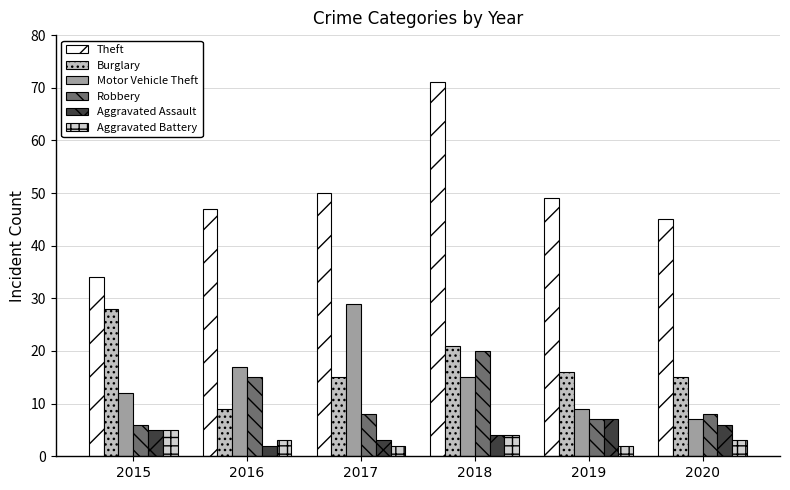

Rank the series by their maximum value, from lowest to highest.

Aggravated Battery, Aggravated Assault, Robbery, Burglary, Motor Vehicle Theft, Theft